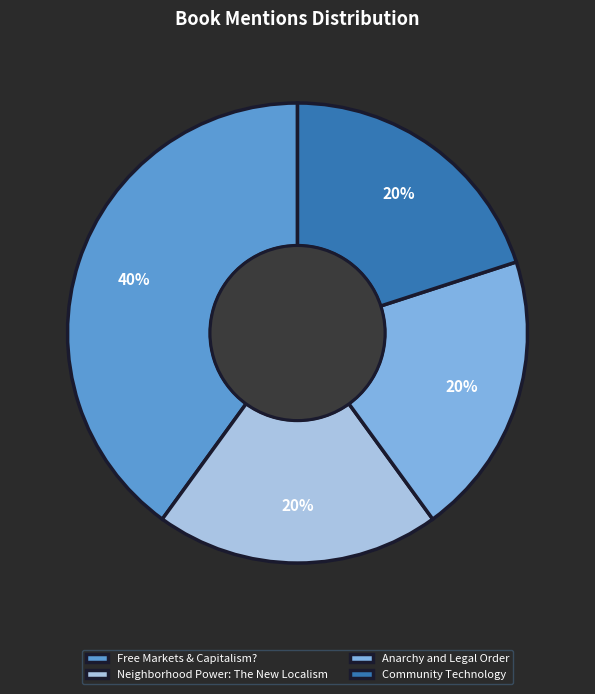

The Free Markets & Capitalism? slice represents 40% of the pie. True or false?

True